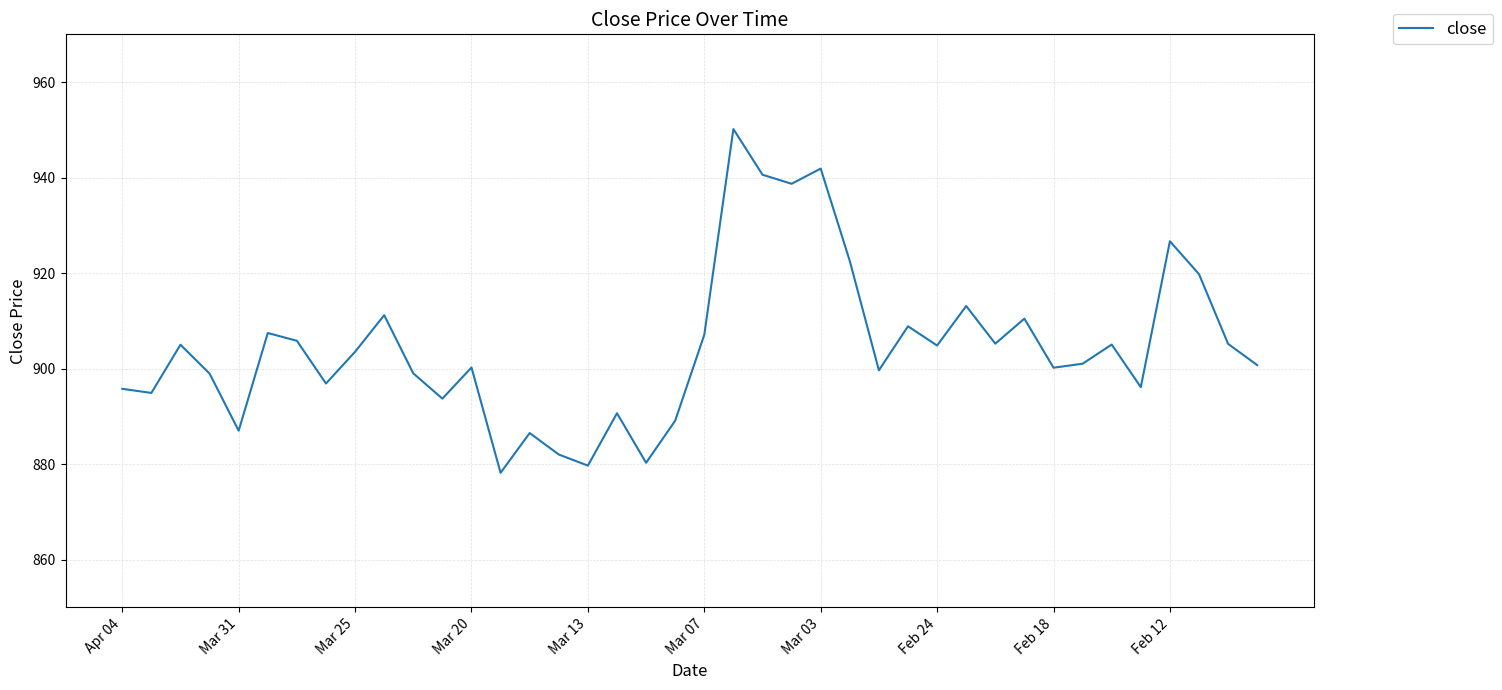

How many values are below 903?

20